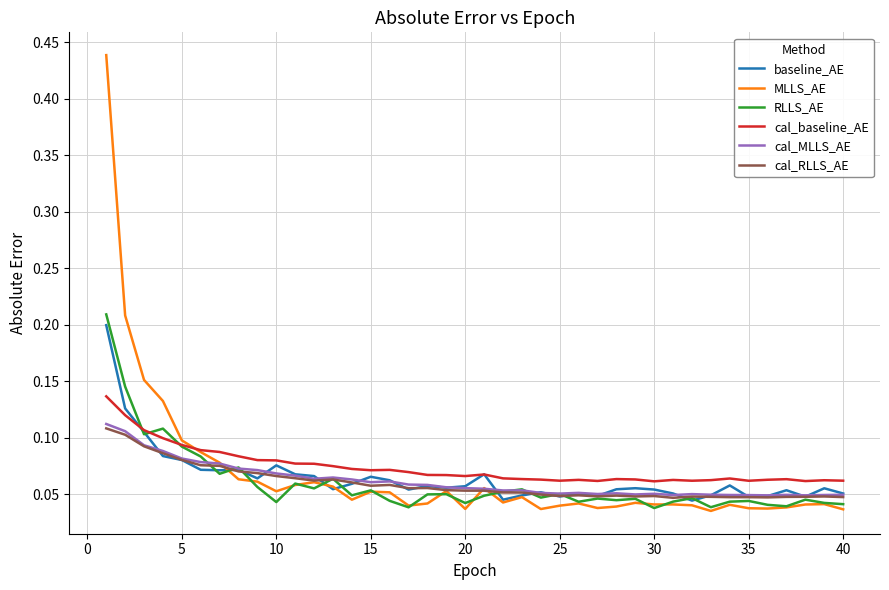

Which series has the widest spread of values?

MLLS_AE